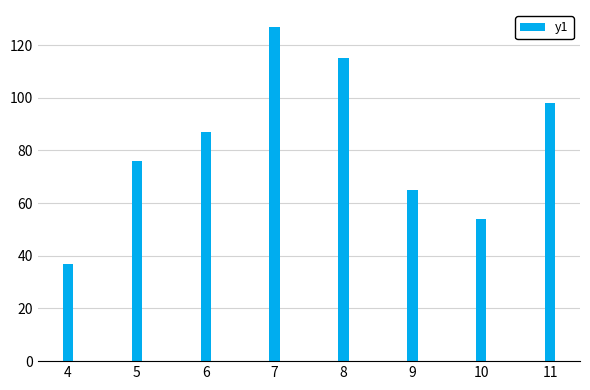

What is the difference between the maximum and minimum values?

90